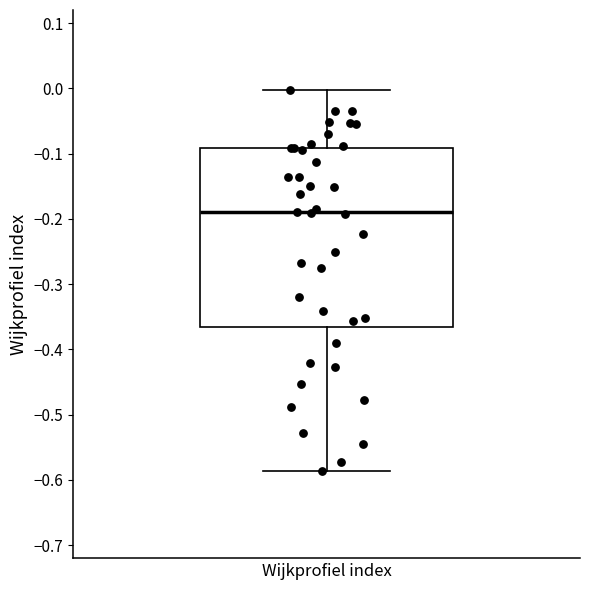

Transcribe this box plot: give where the median line is, the range the box spans, and where the two whiskers end, as read against the y-axis. The values are not printed on the chart, so give them approximately, as read against the axis.

median -0.19, box -0.37 to -0.09, whiskers -0.59 to 0.00